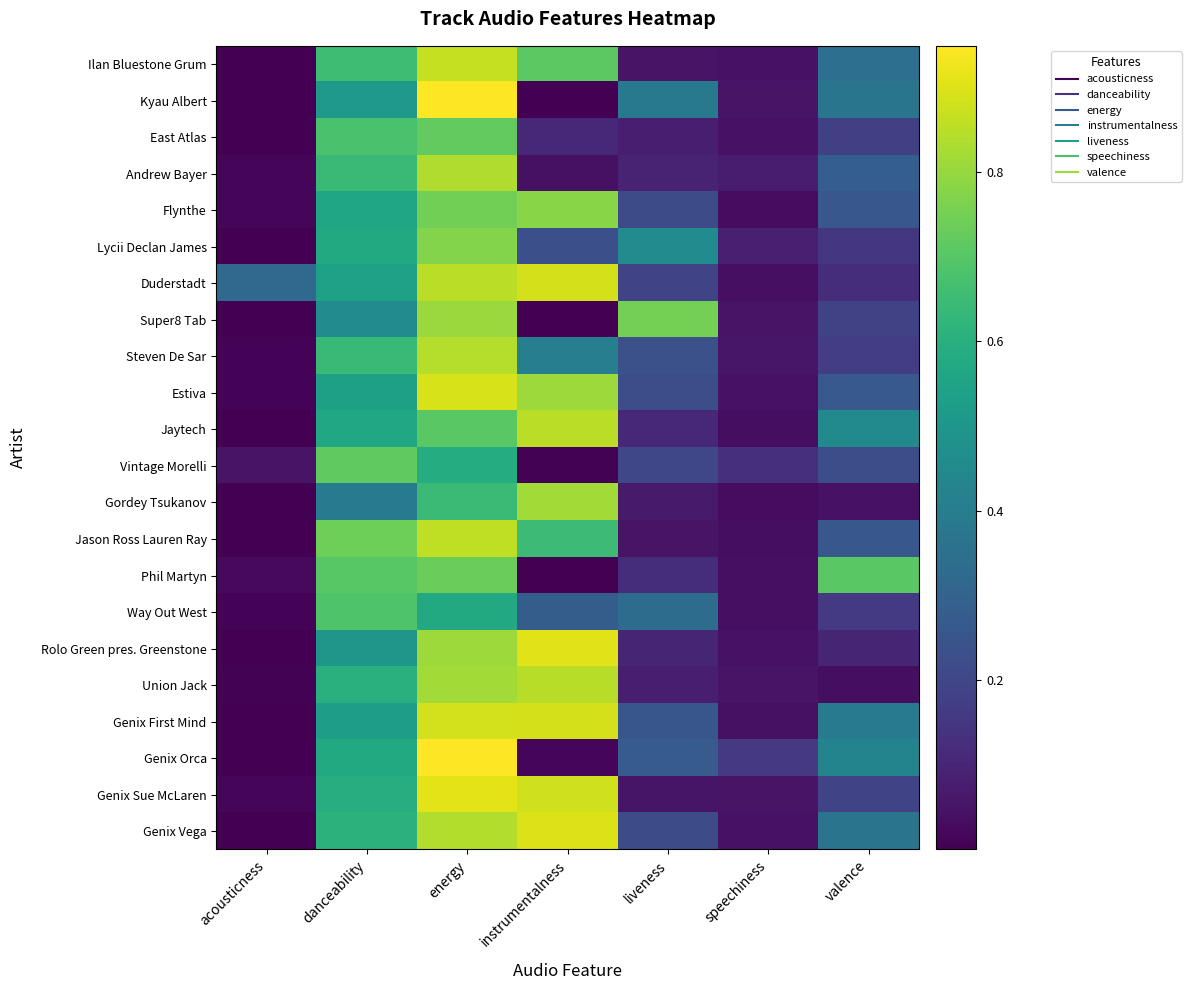

Which label corresponds to the largest value in the chart?

energy